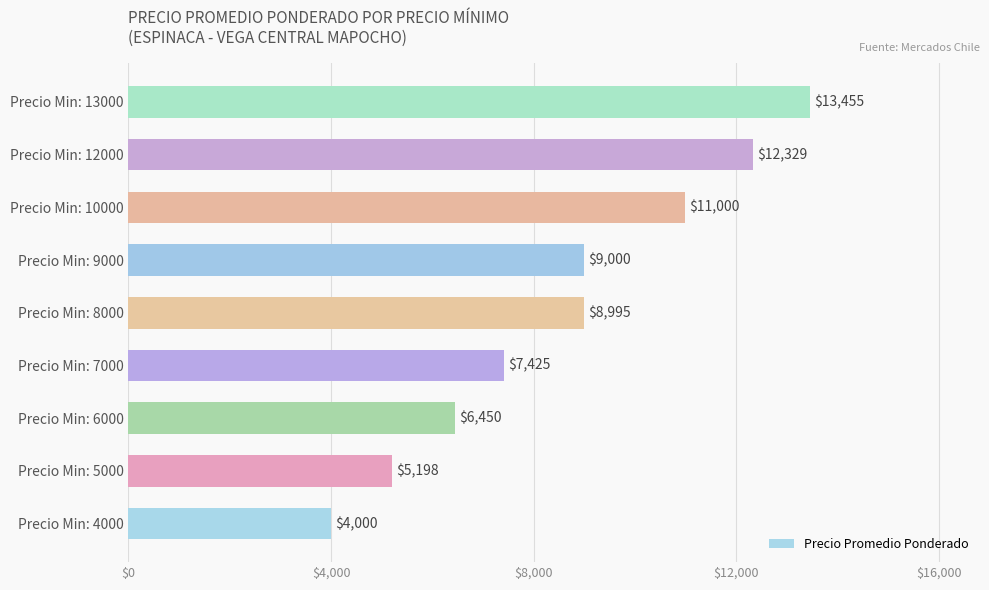

Is it true that the value at Precio Min: 8000 is 8995?

True